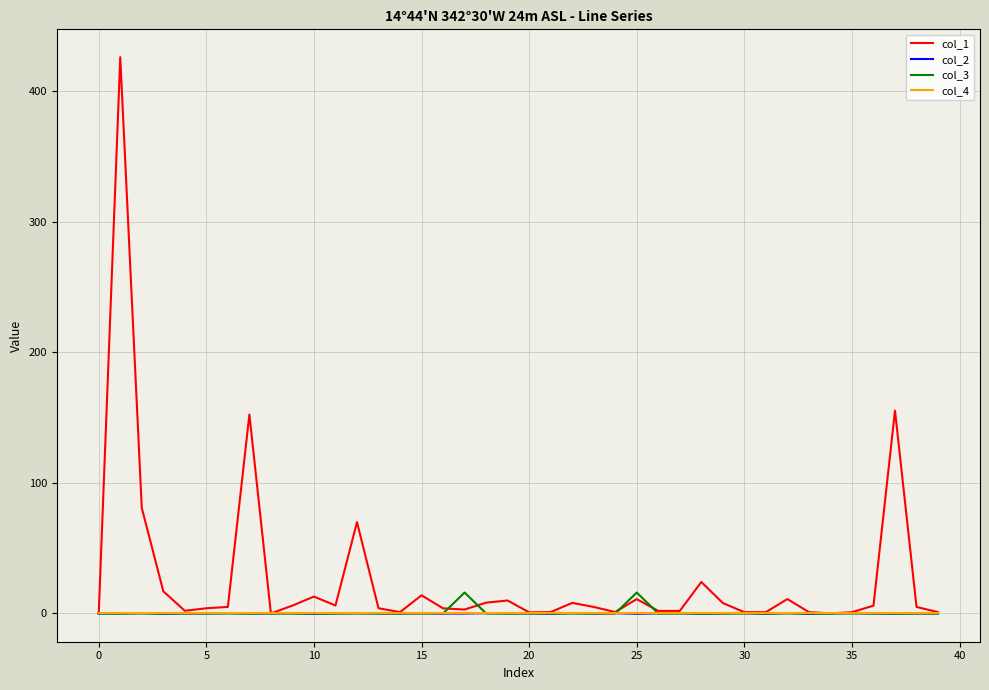

Which series has the widest spread of values?

col_1